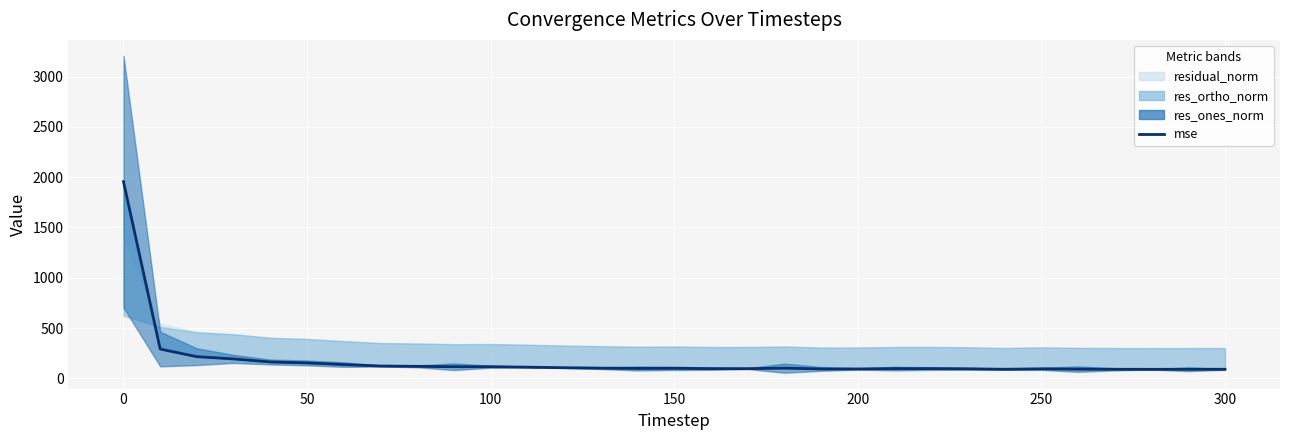

Is it true that the value at 12 is 151.2?

False